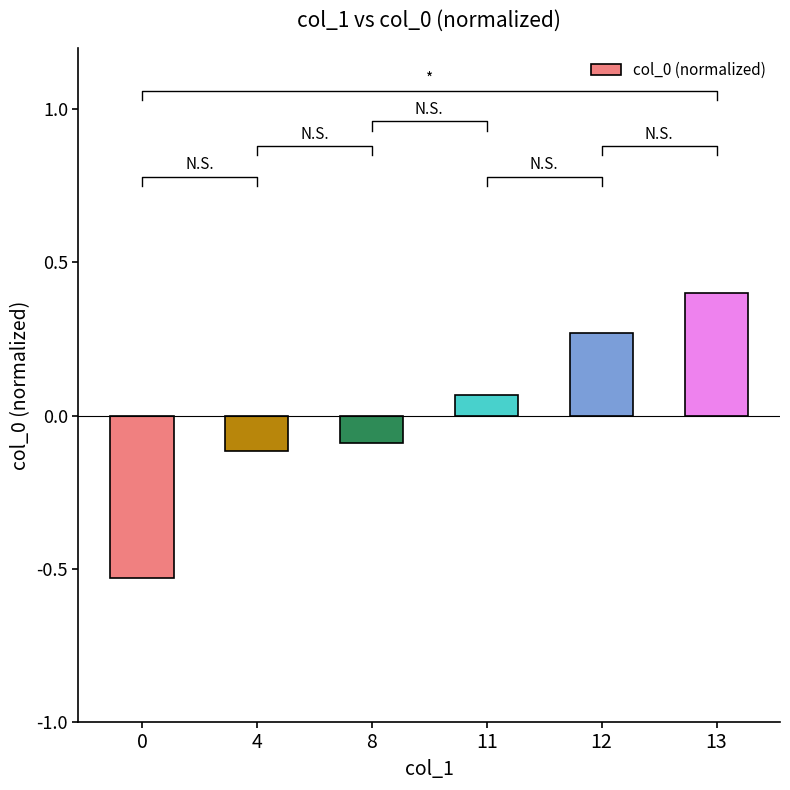

The value at 12 is 0.3. True or false?

True